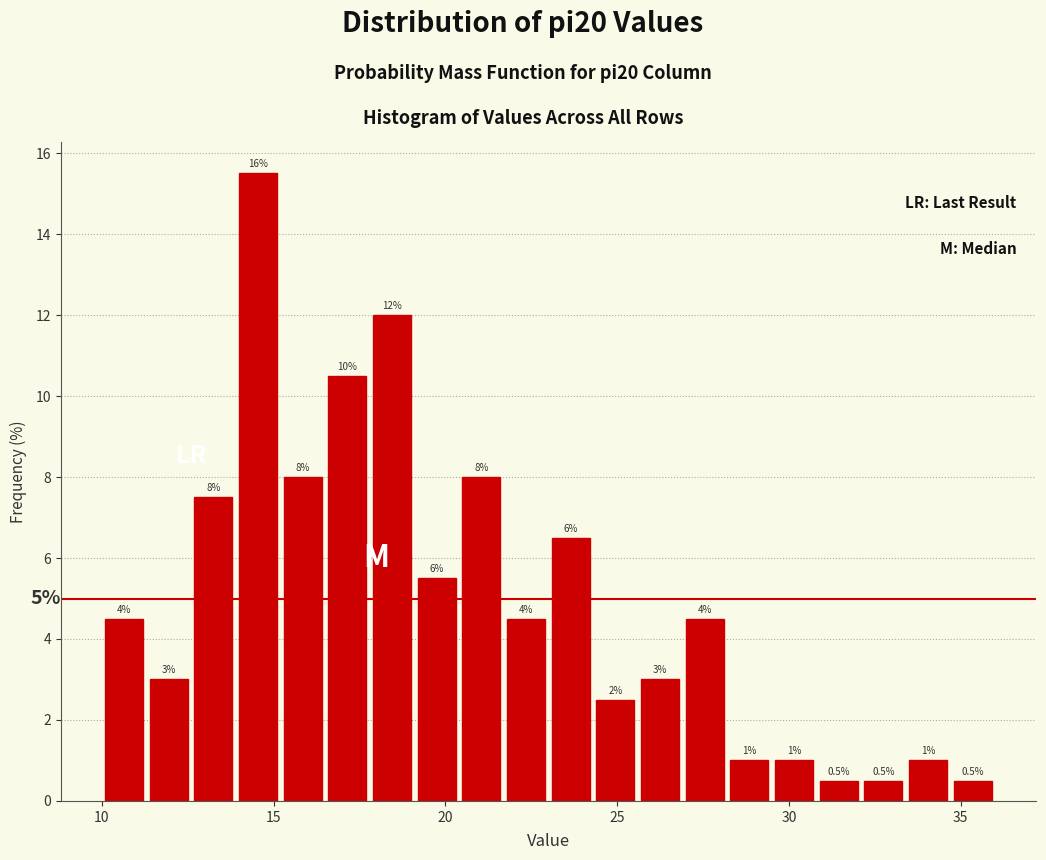

Around what value on the x-axis is the tallest bar? Give the approximate position of its centre, as read against the axis.

14.5